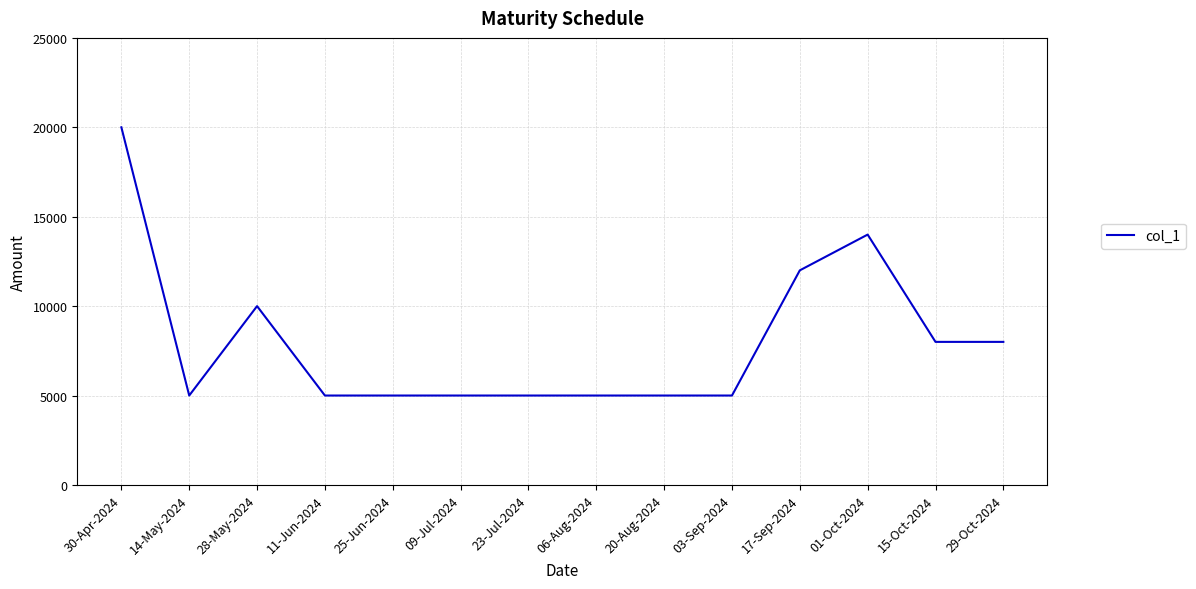

What is the minimum value shown in the chart?

5000